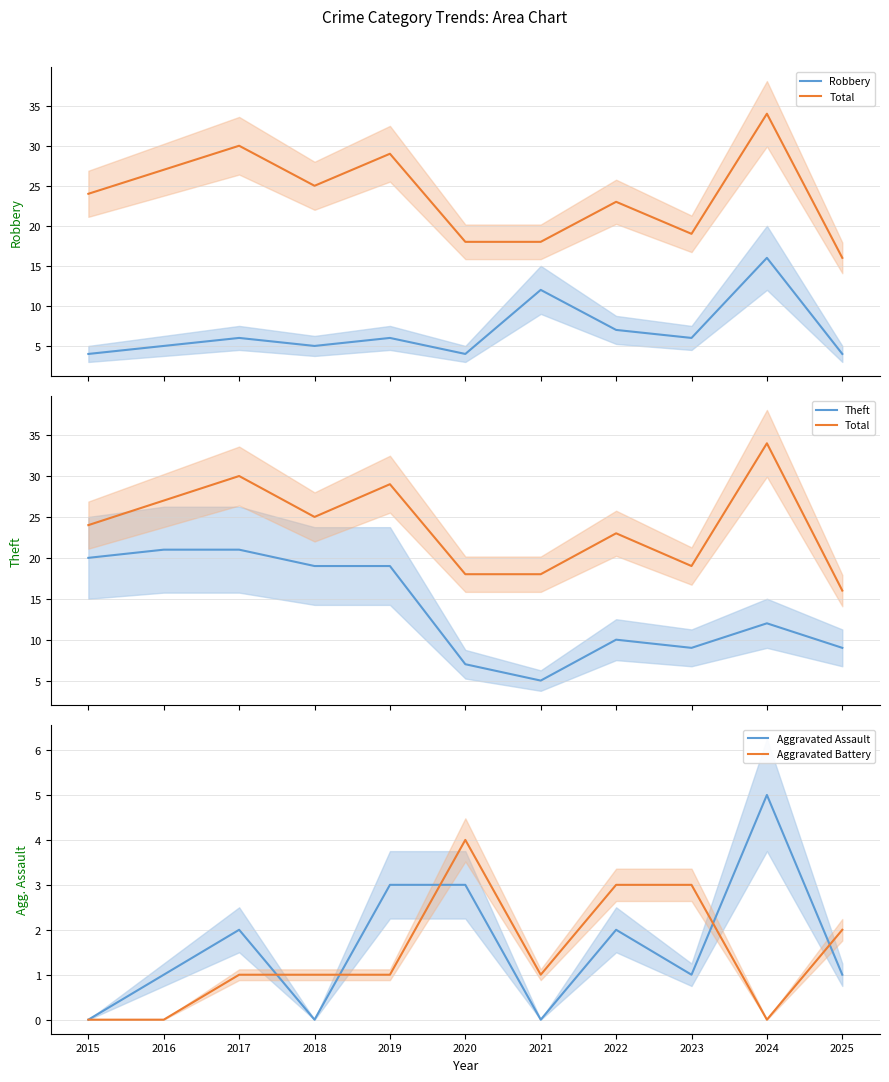

Reading left to right, extract all data points from this chart.

Robbery: 4	5	6	5	6	4	12	7	6	16	4
Total: 24	27	30	25	29	18	18	23	19	34	16
Theft: 20	21	21	19	19	7	5	10	9	12	9
Aggravated Assault: 0	1	2	0	3	3	0	2	1	5	1
Aggravated Battery: 0	0	1	1	1	4	1	3	3	0	2